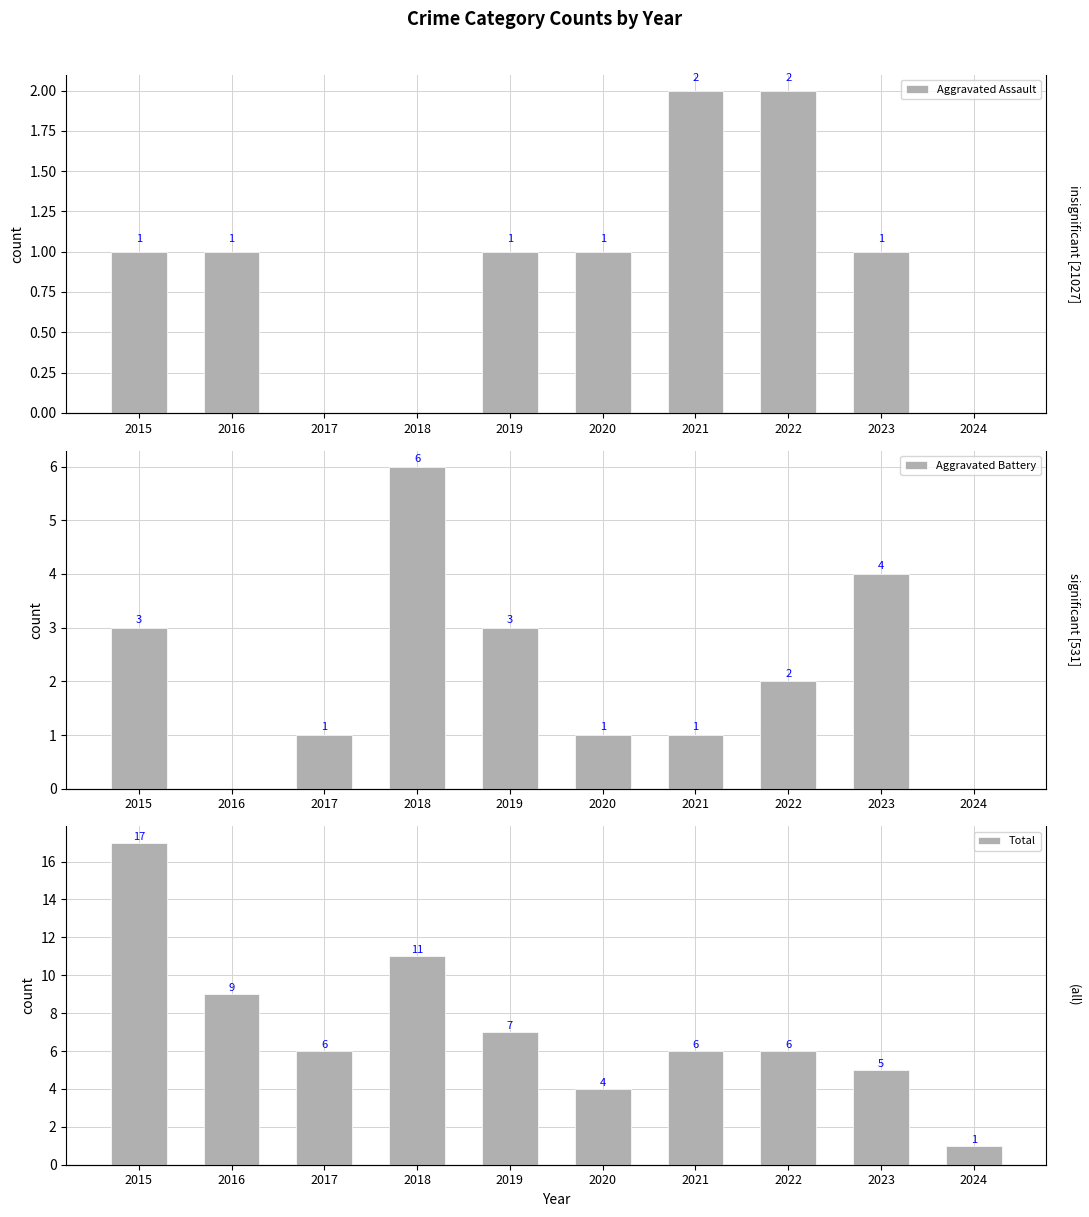

List the labels in order of Aggravated Battery value, largest first.

2018, 2023, 2015, 2019, 2022, 2017, 2020, 2021, 2016, 2024